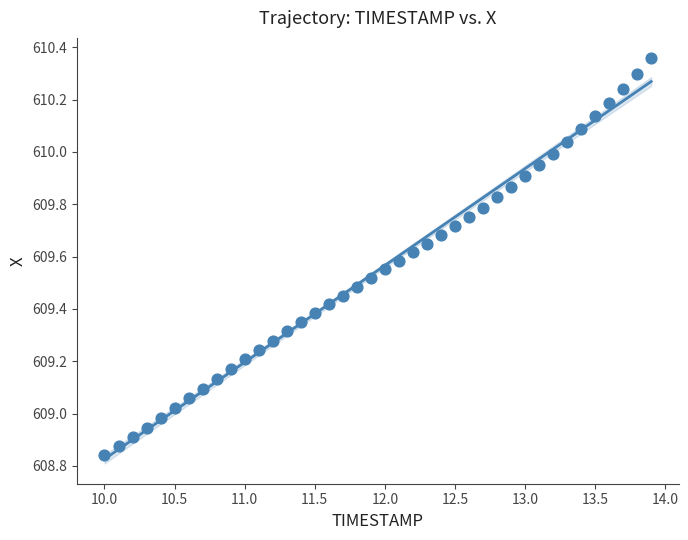

What is the range of X values (max minus min)?

3.9